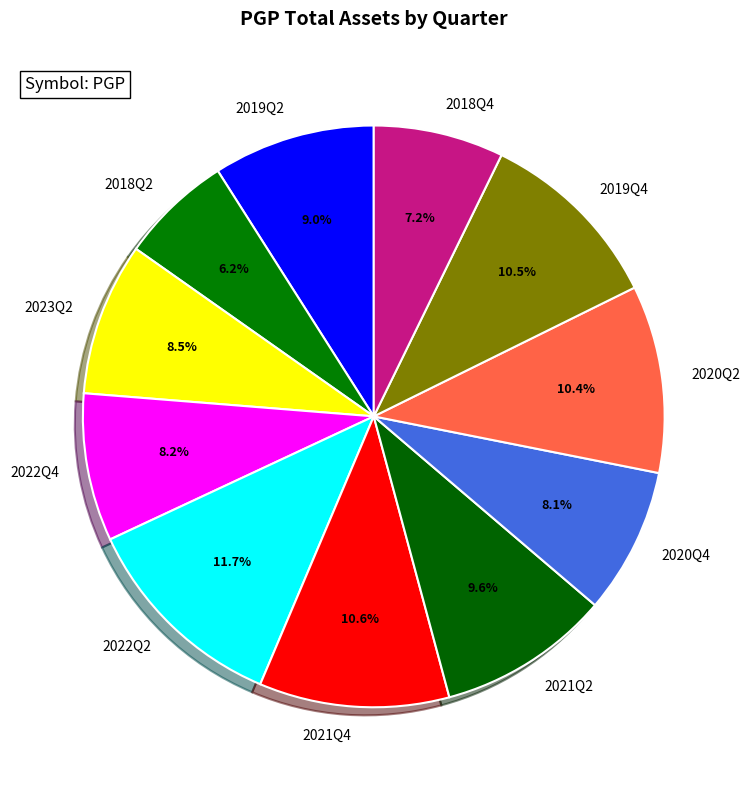

What percentage do 2019Q2 and 2020Q4 together represent?

17.1%